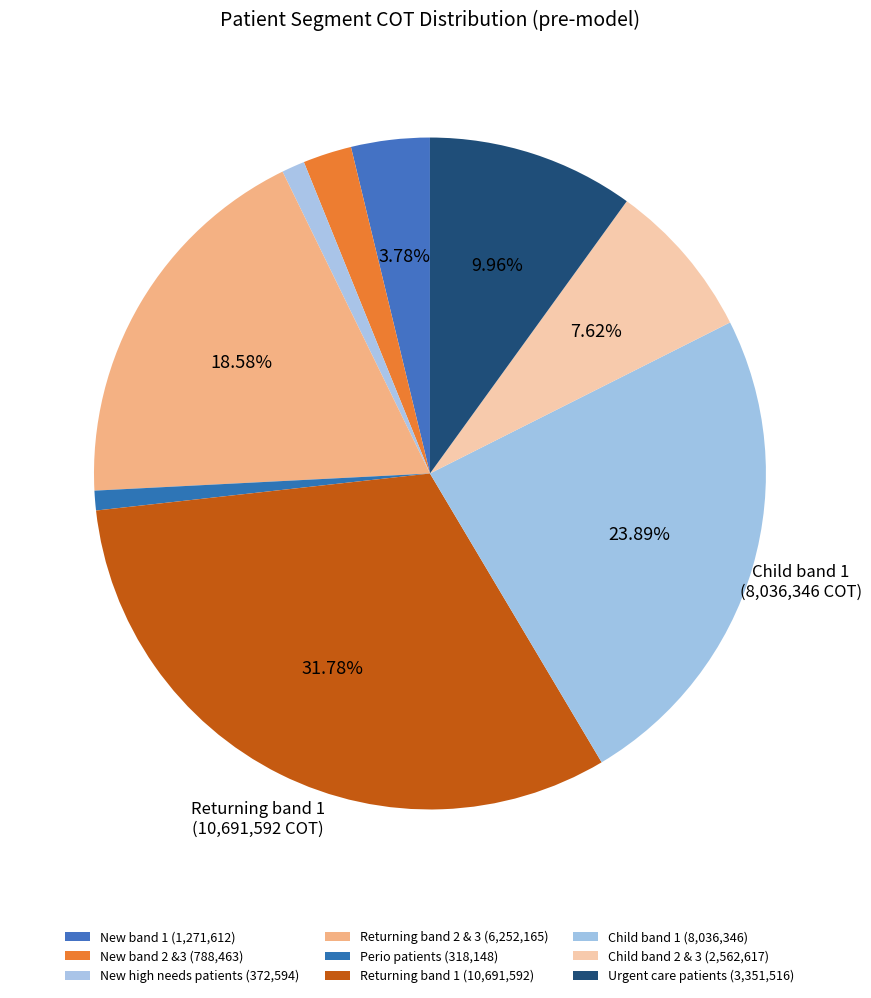

How many slices are in this pie chart?

9